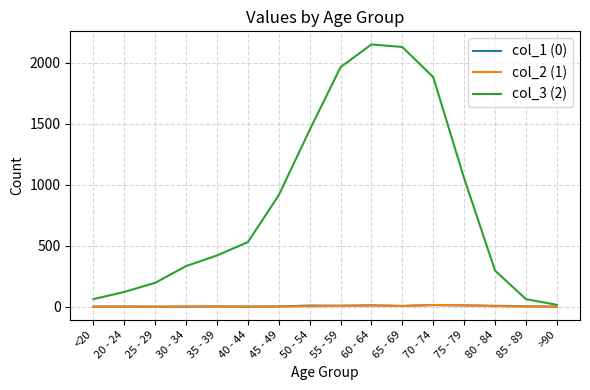

The col_3 (2) series shows 915 at 45 - 49. True or false?

True